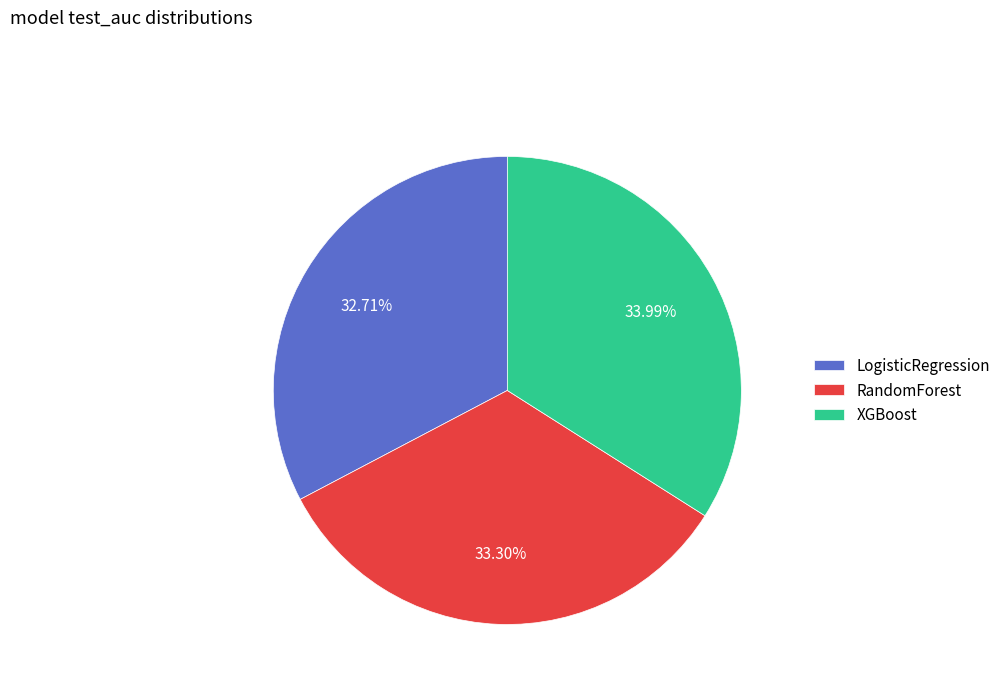

How many segments does this pie chart have?

3